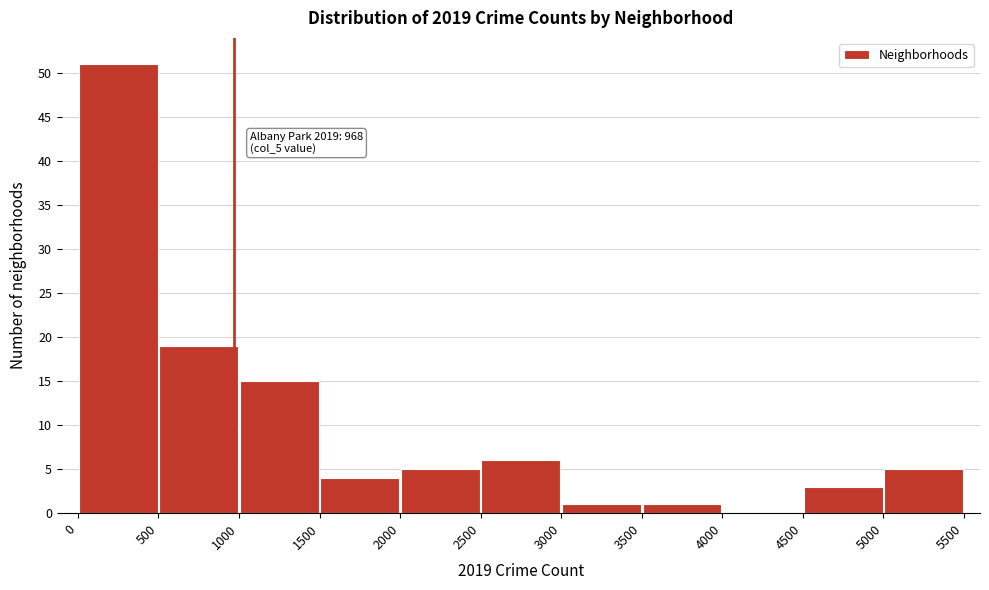

Which range on the x-axis has the tallest bar?

0 to 500